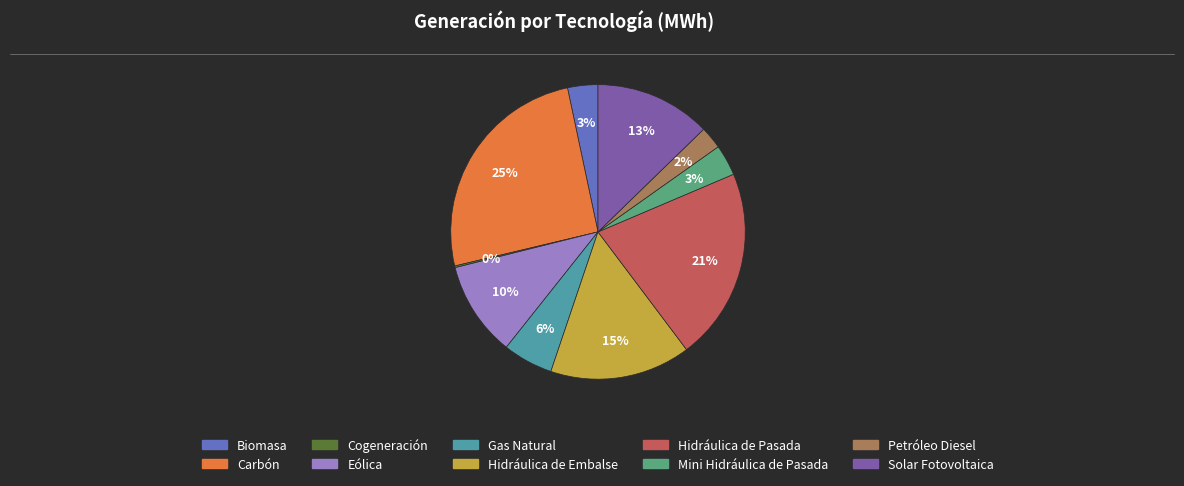

What is the largest slice in the pie chart?

Carbón